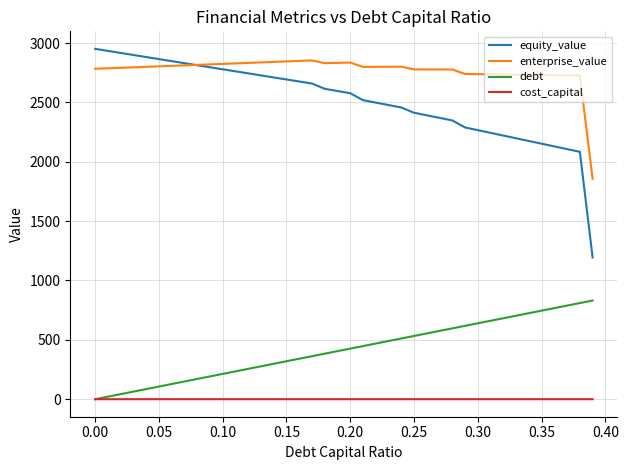

Which series has the widest spread of values?

equity_value